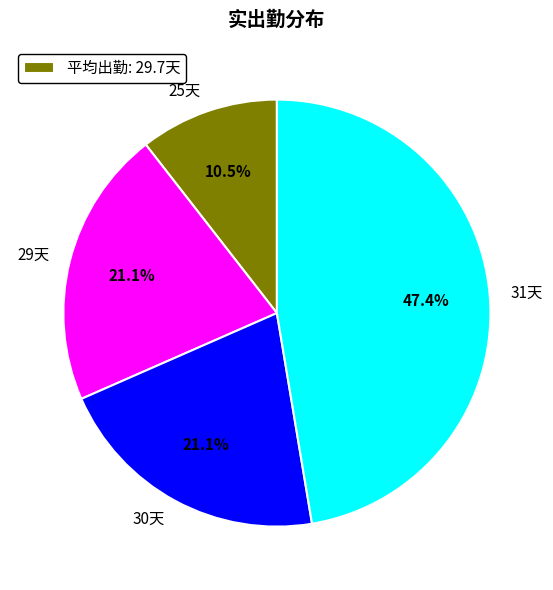

Count the number of slices in the pie.

4